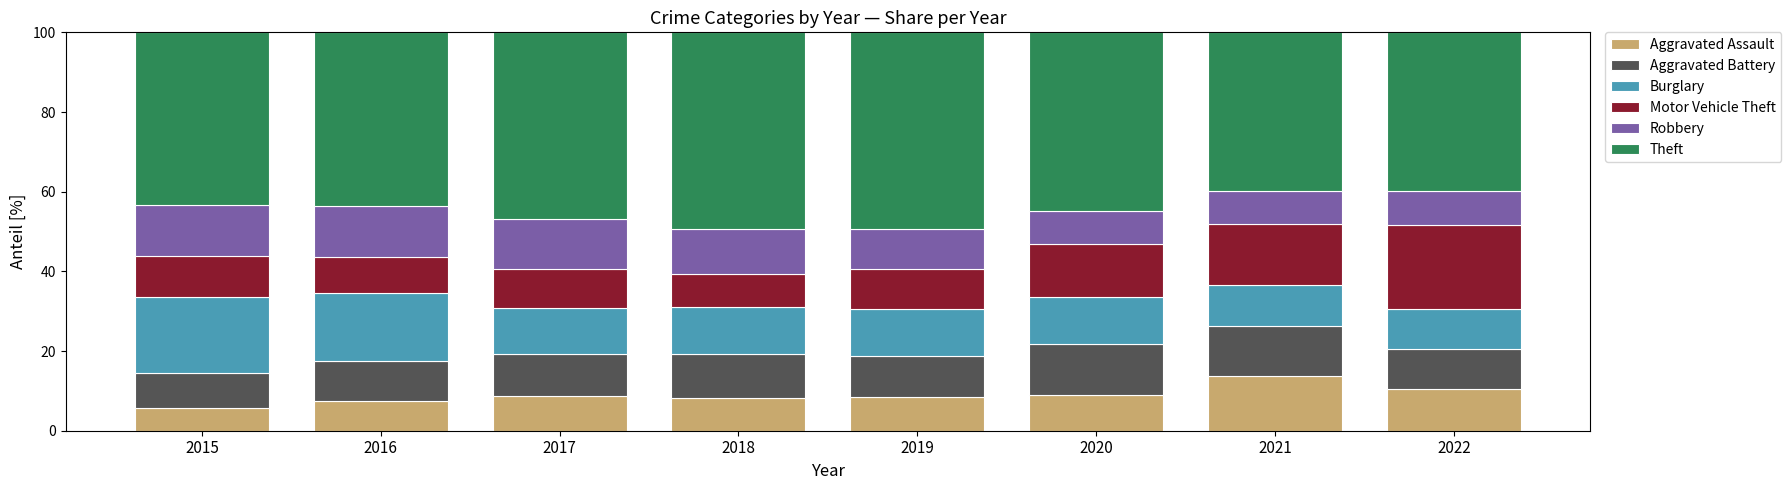

What is the difference between the second highest and minimum values in the Aggravated Assault series?

4.9